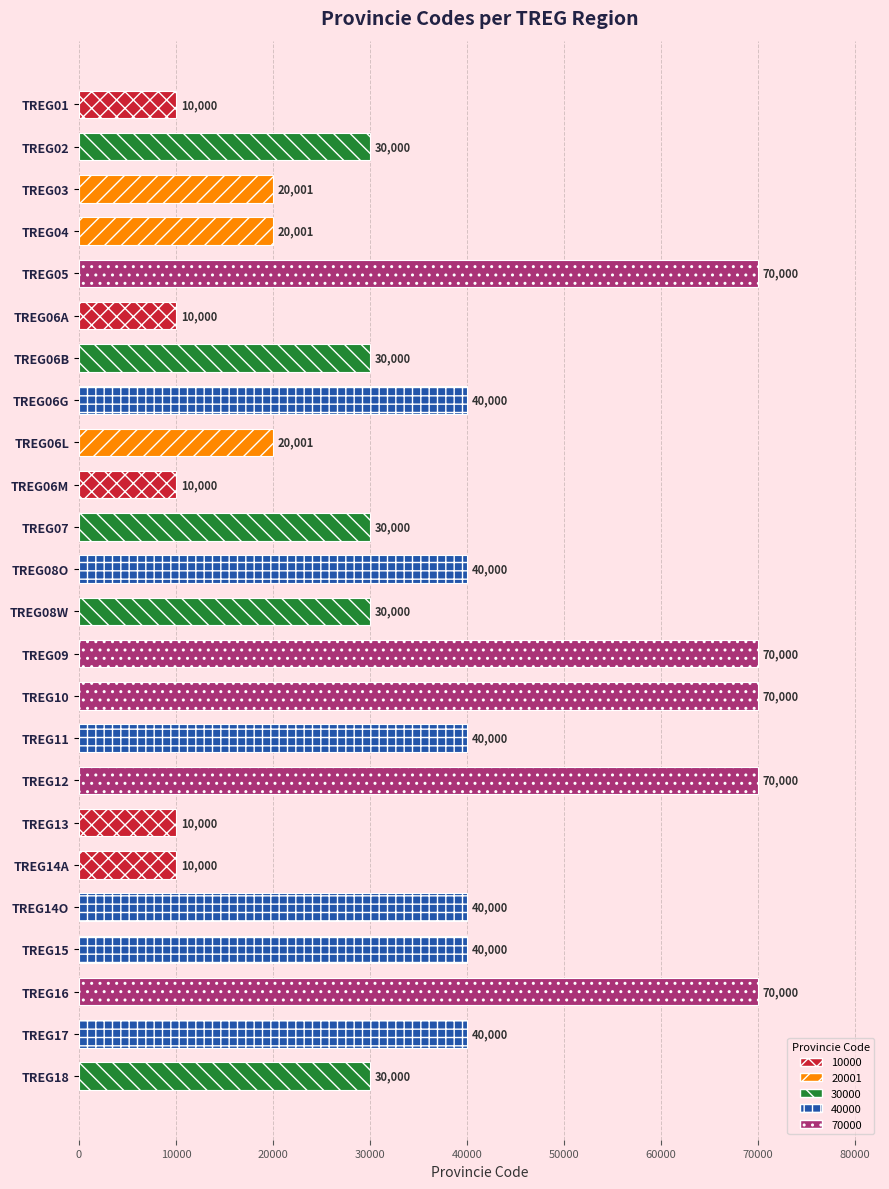

The value at TREG06L is 20001. True or false?

True